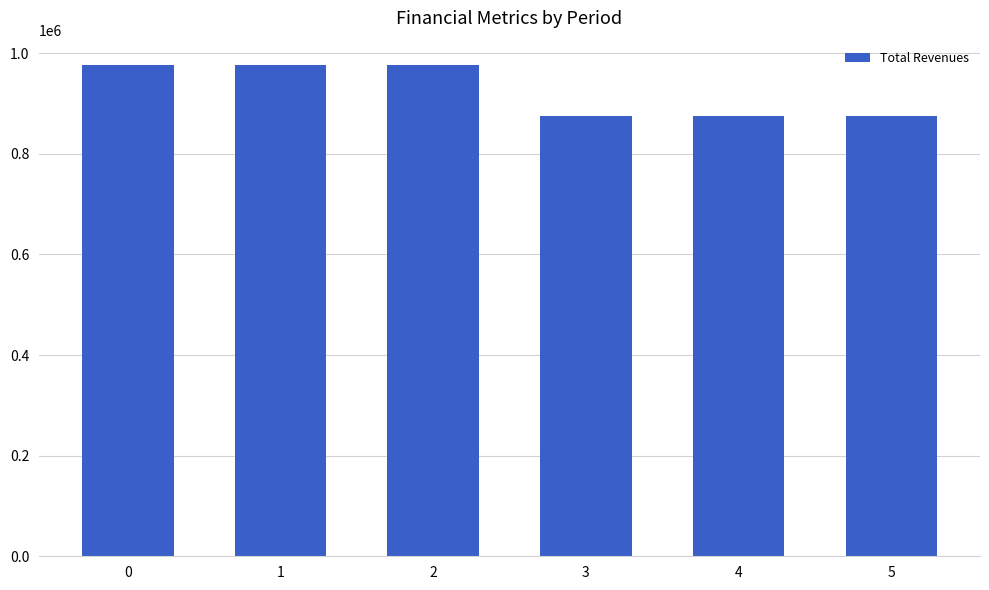

Reading left to right, list all the values displayed in this chart.

976017.2	976017.2	976017.2	874233.3	874233.3	874233.3